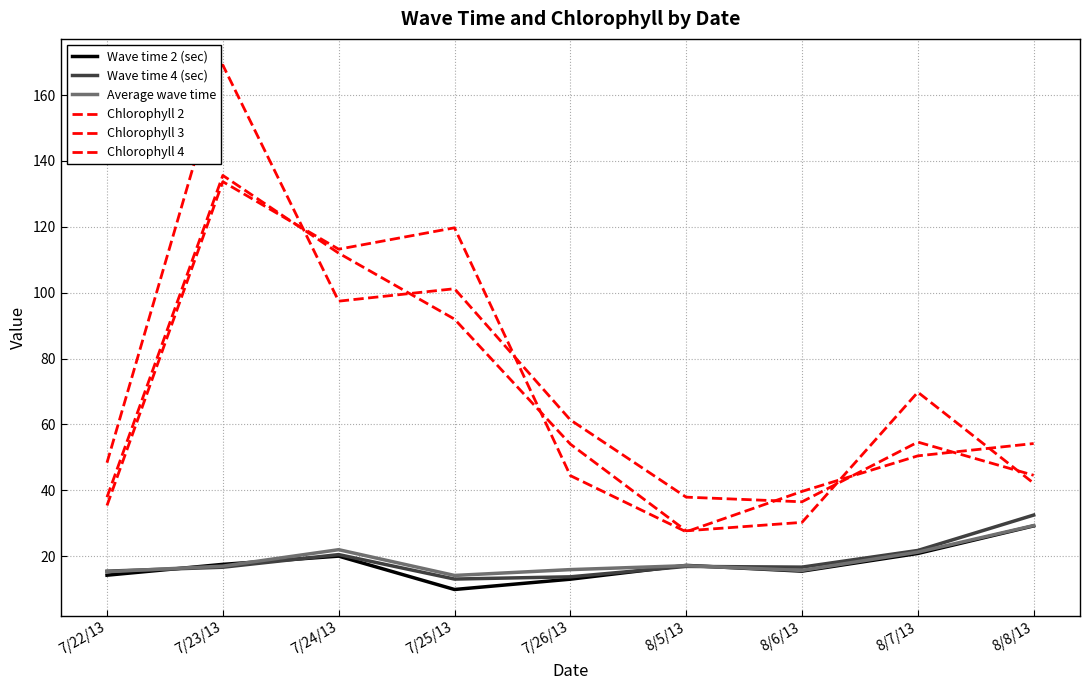

What are all the series names shown in the legend?

Wave time 2 (sec), Wave time 4 (sec), Average wave time, Chlorophyll 2, Chlorophyll 3, Chlorophyll 4